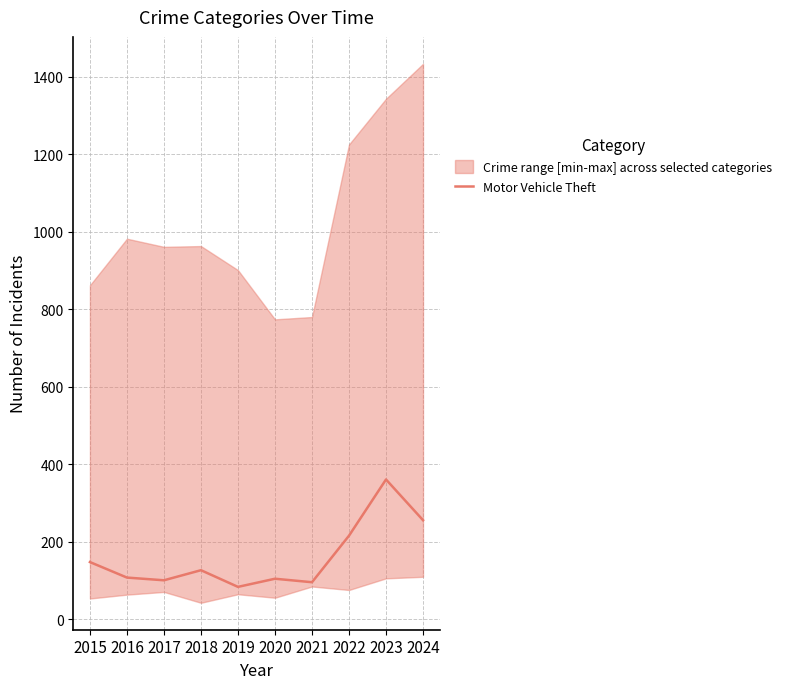

What is the change in value from 2020 to 2023?

+256